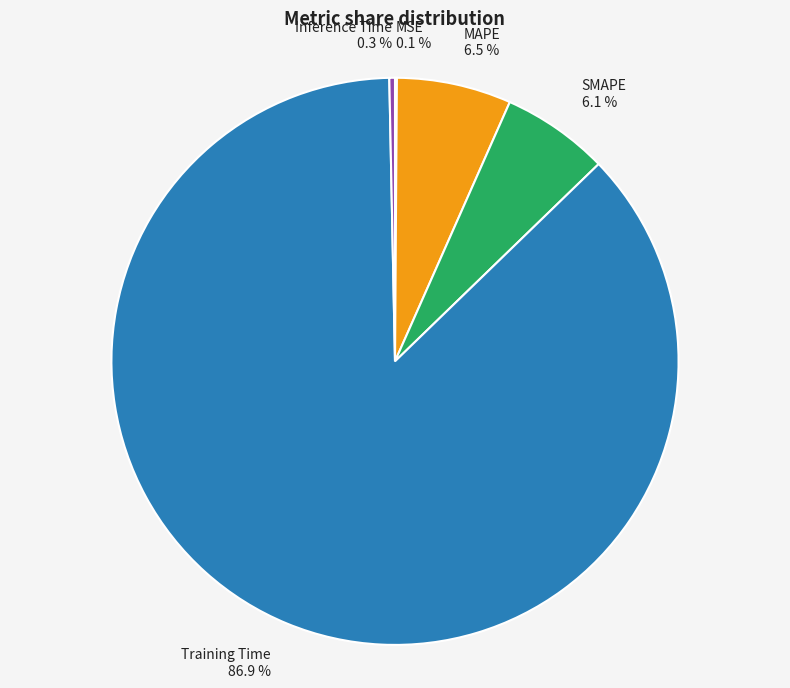

What is the largest slice in the pie chart?

Training Time